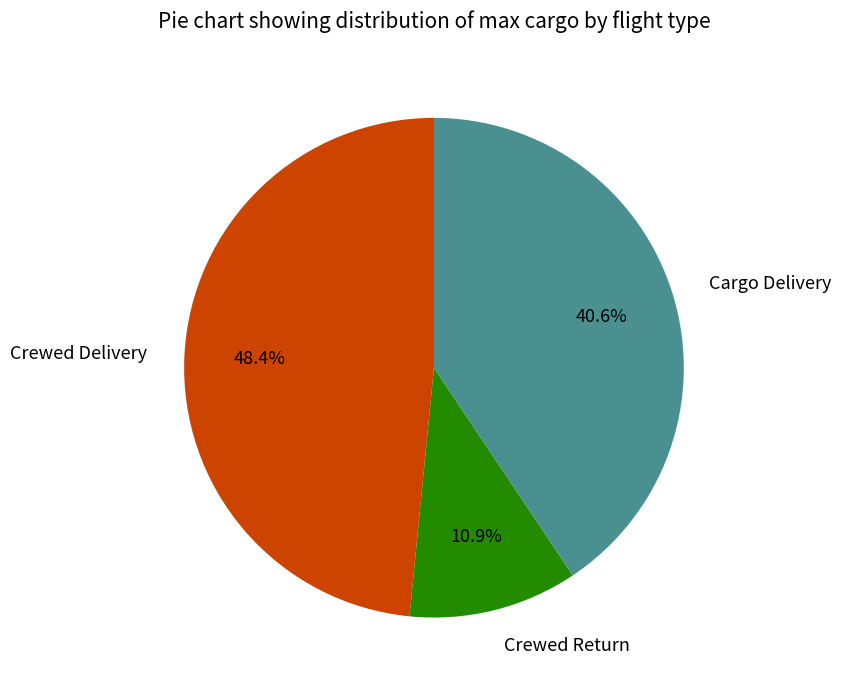

True or false: Crewed Delivery accounts for 48% of the total.

True